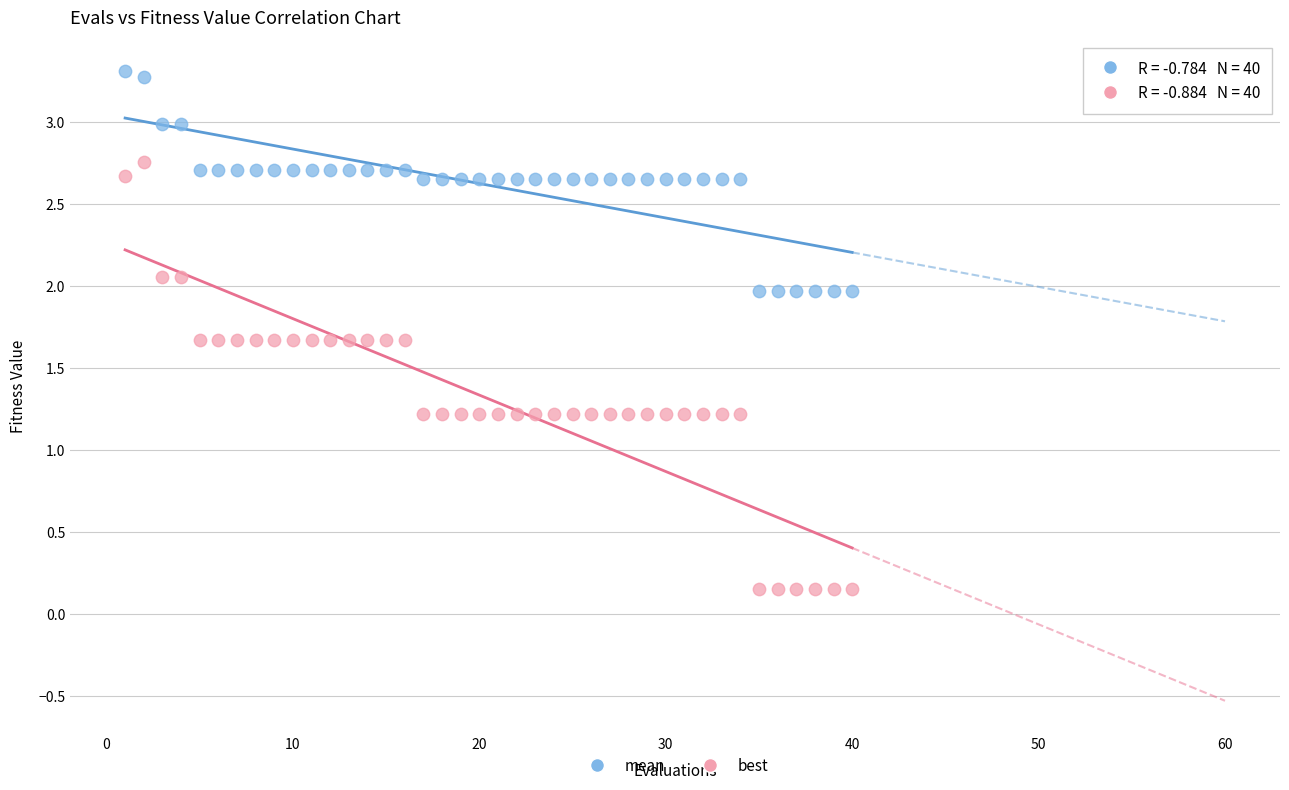

What are all the series names shown in the legend?

mean, best